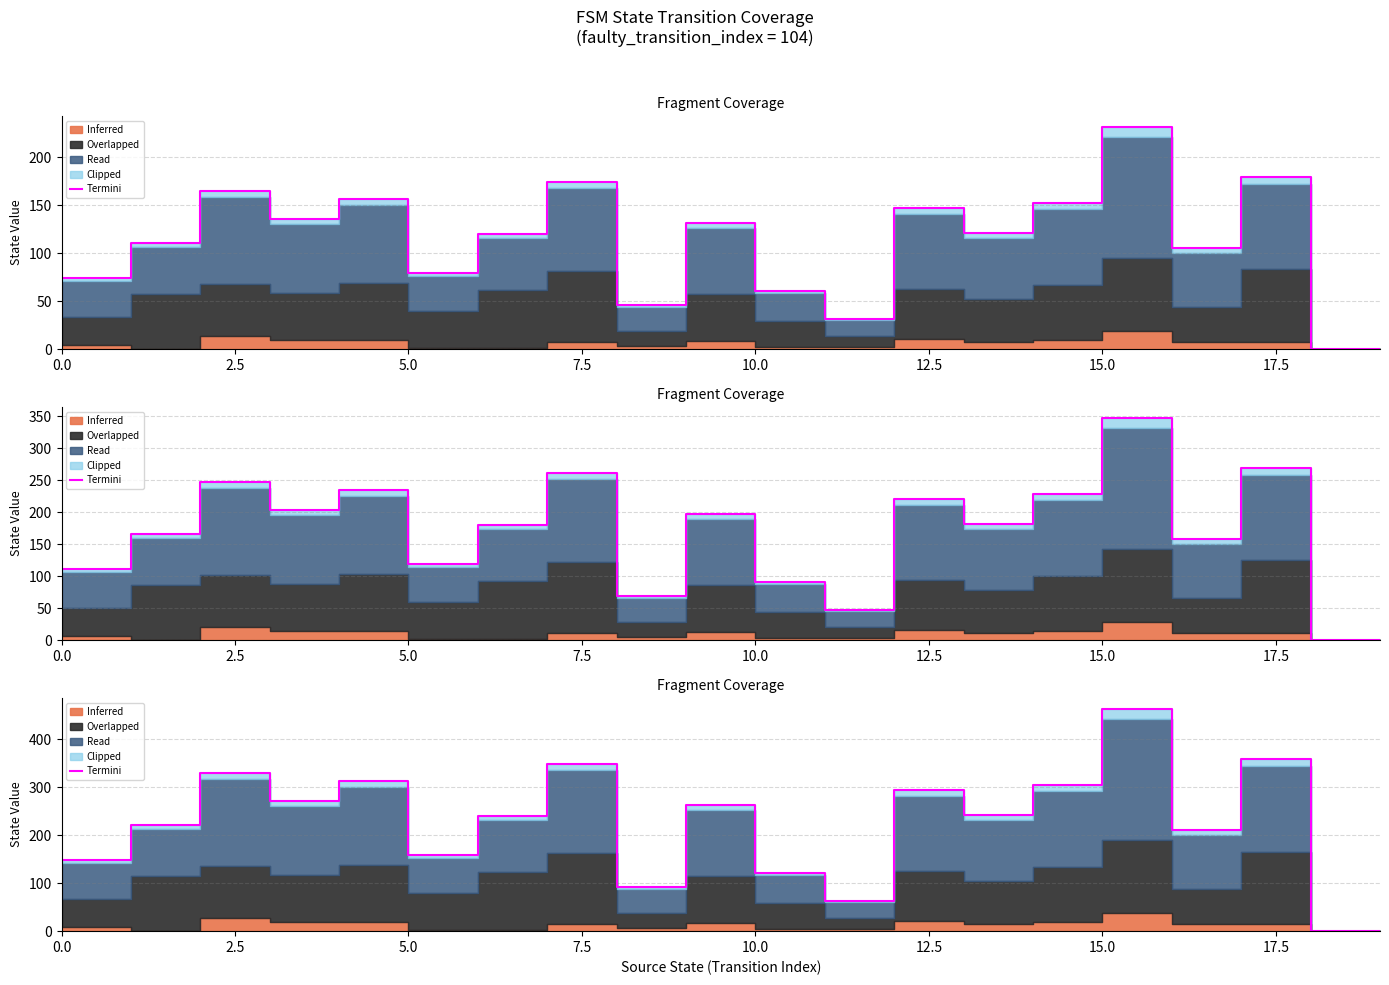

How many values are above zero?

18